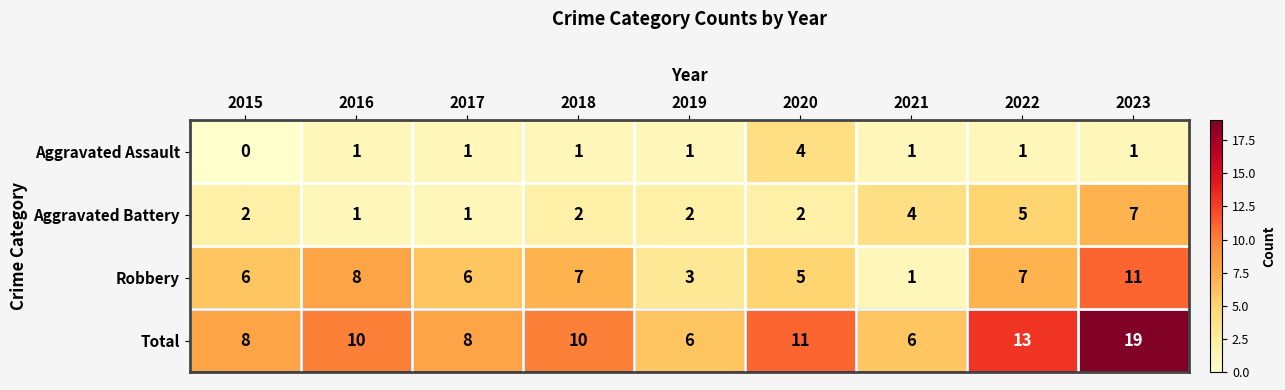

What is the average value of the Total series?

10